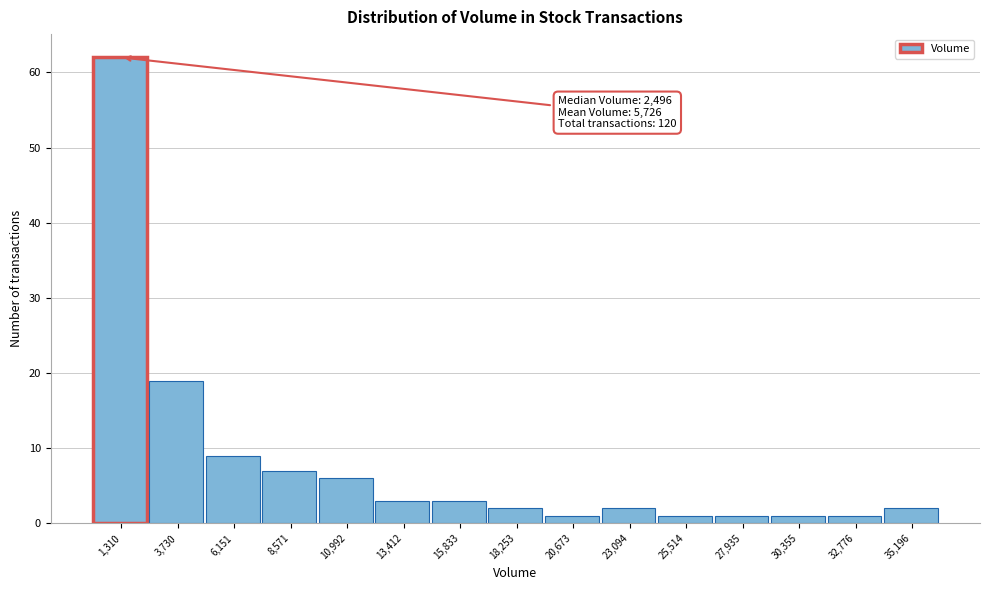

Over which range of the x-axis is the bar tallest?

0 to 2500